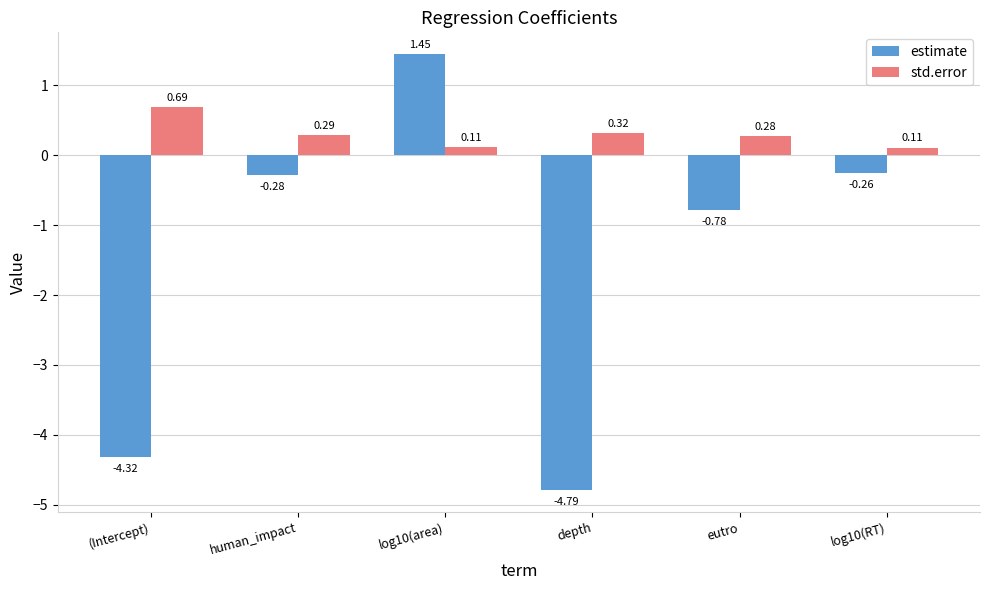

At which label does estimate reach its minimum?

depth